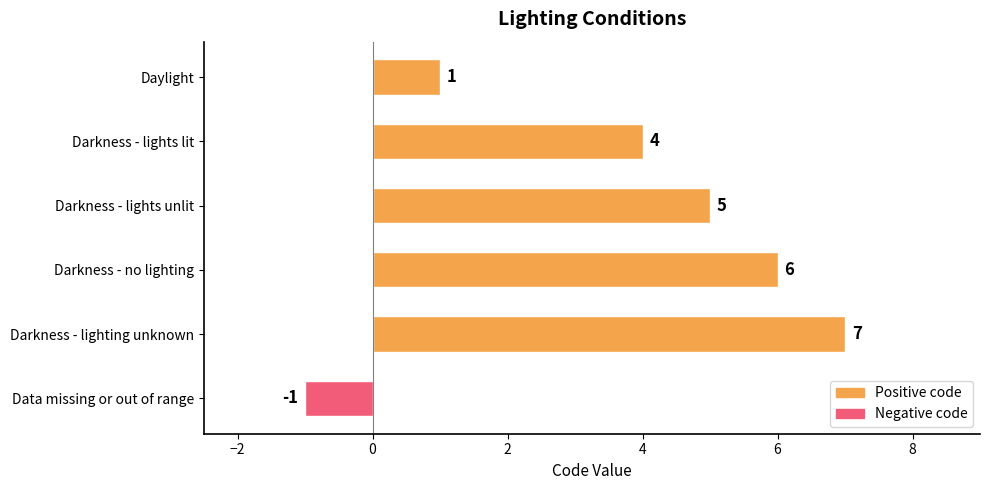

Does the chart contain stacked bars?

No